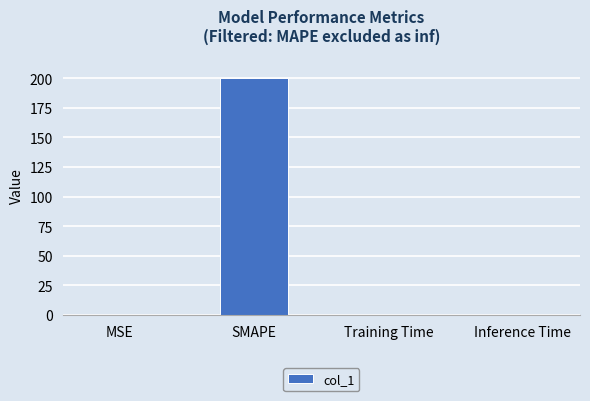

What is the maximum value shown in the chart?

200.0